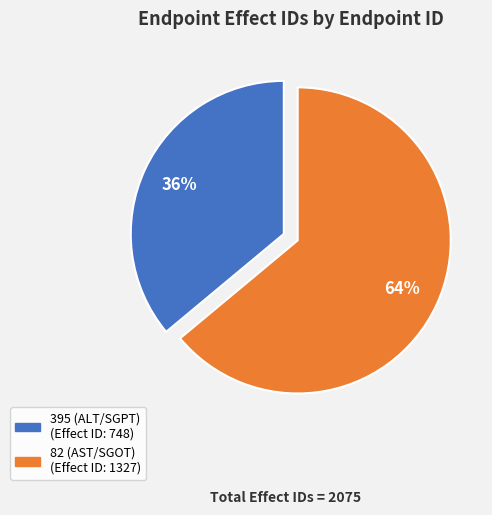

Does any single category account for the majority?

Yes